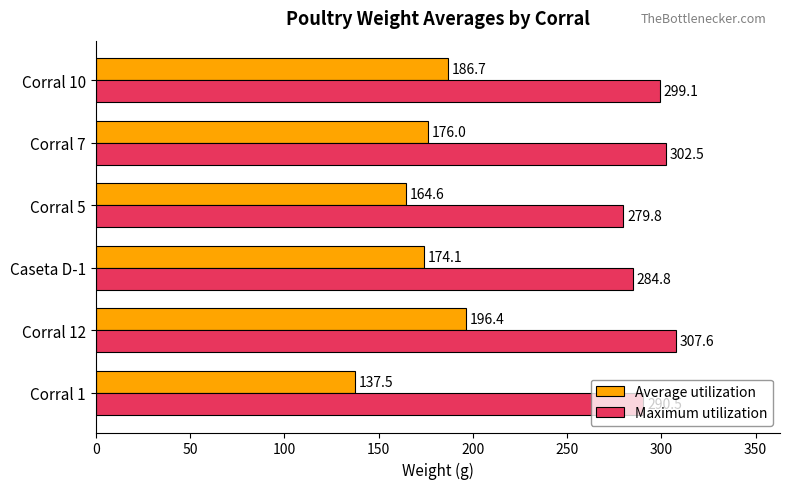

What is the difference between the maximum and minimum values in the Average utilization series?

59.0